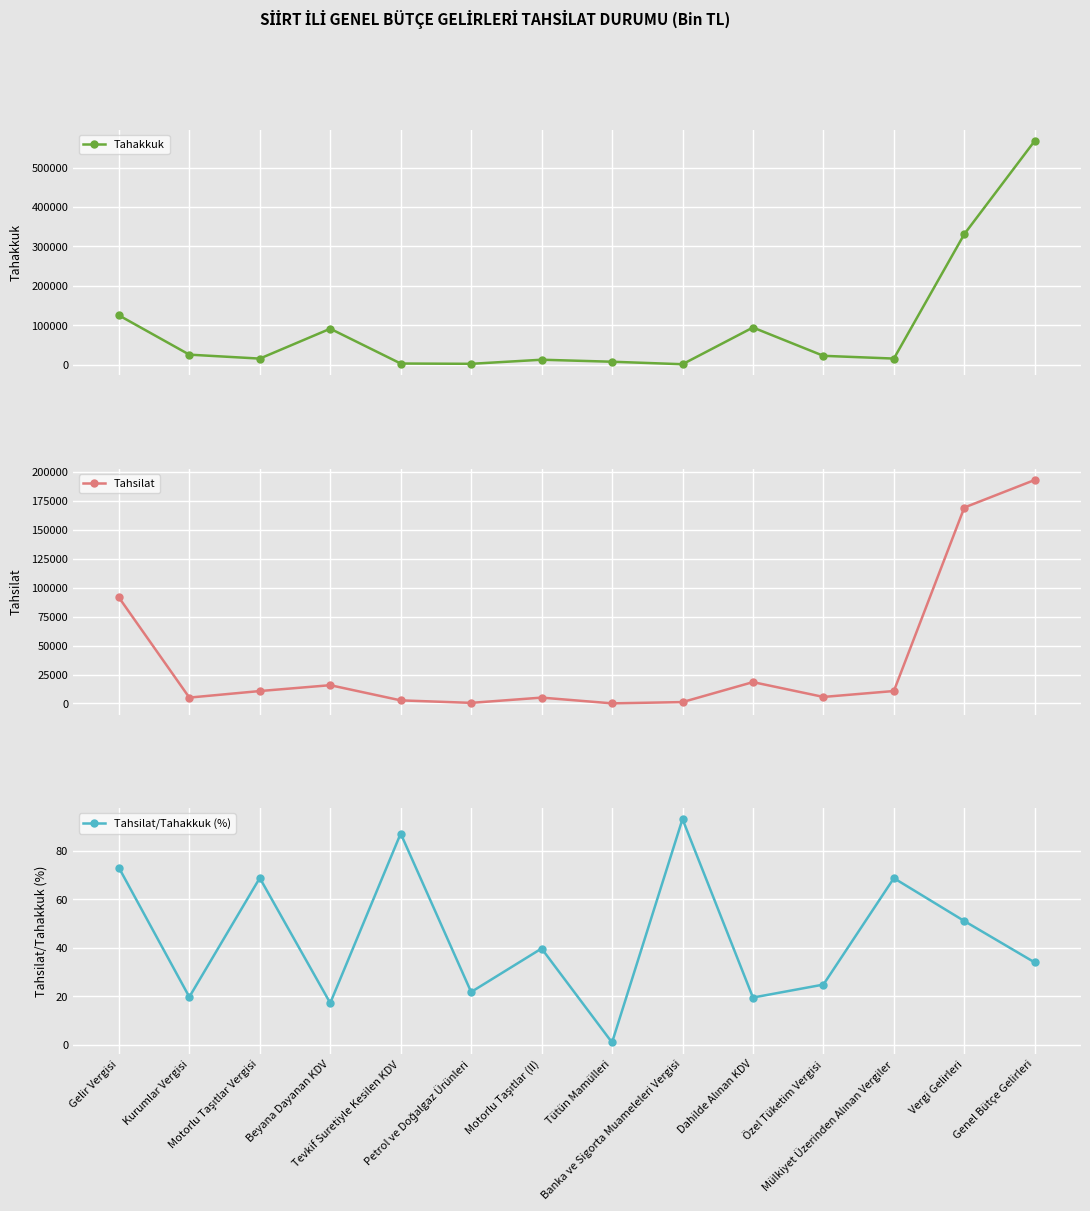

Which series changed the most between Petrol ve Doğalgaz Ürünleri and Motorlu Taşıtlar (II)?

Tahakkuk